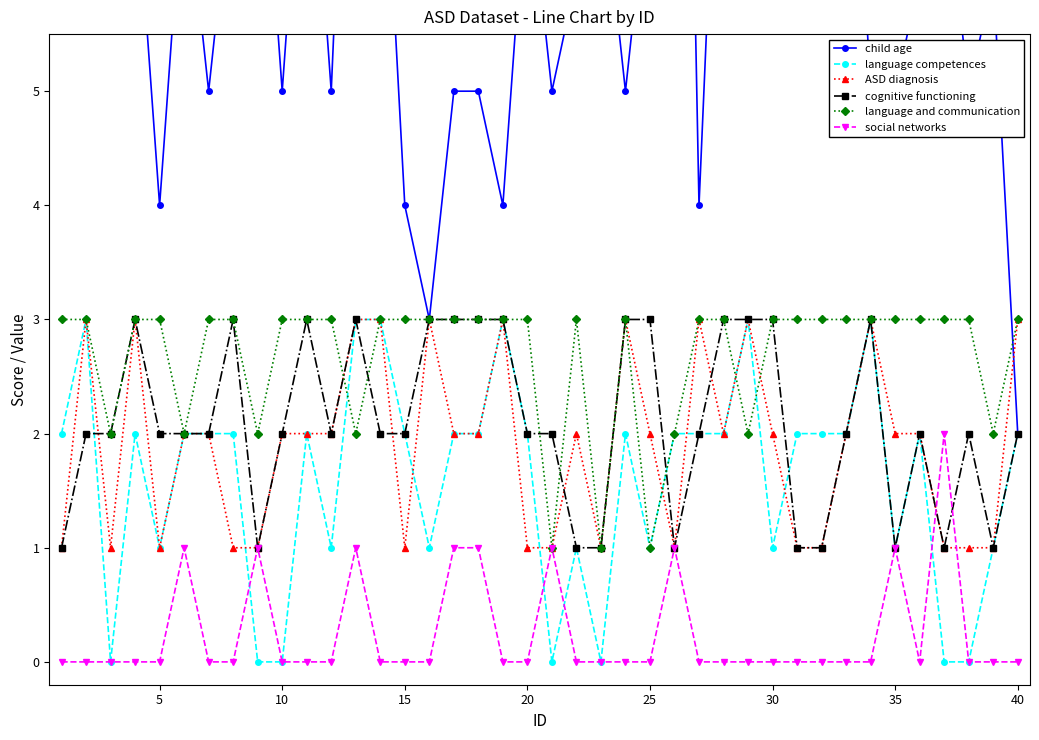

What is the highest value of the language and communication series?

3